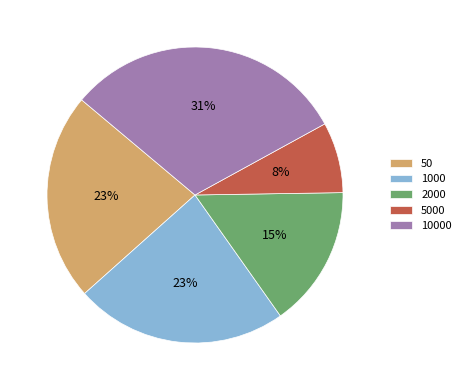

Is there any slice that represents more than half of the pie?

No